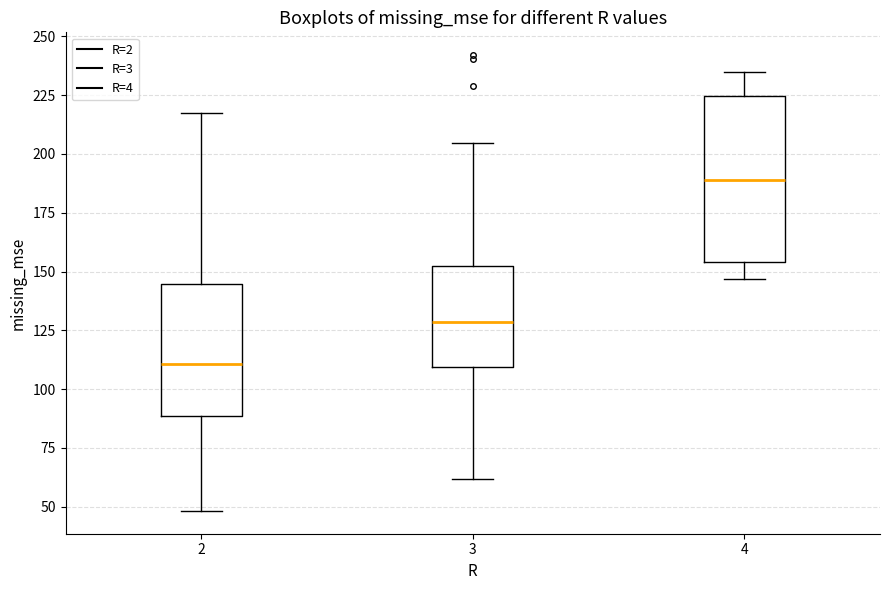

Which box is the tallest, from its lower edge to its upper edge?

4